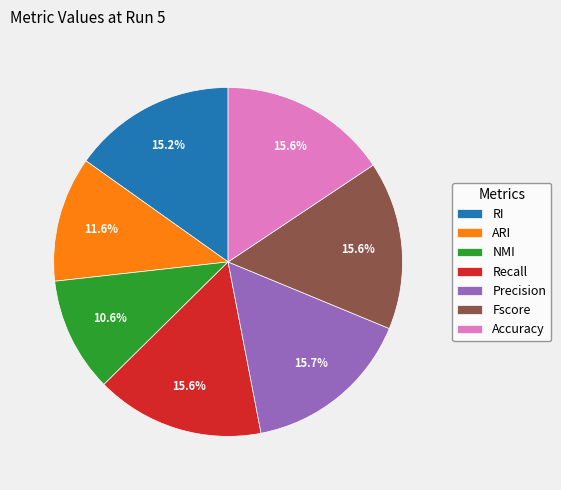

Which slice is the smallest?

NMI